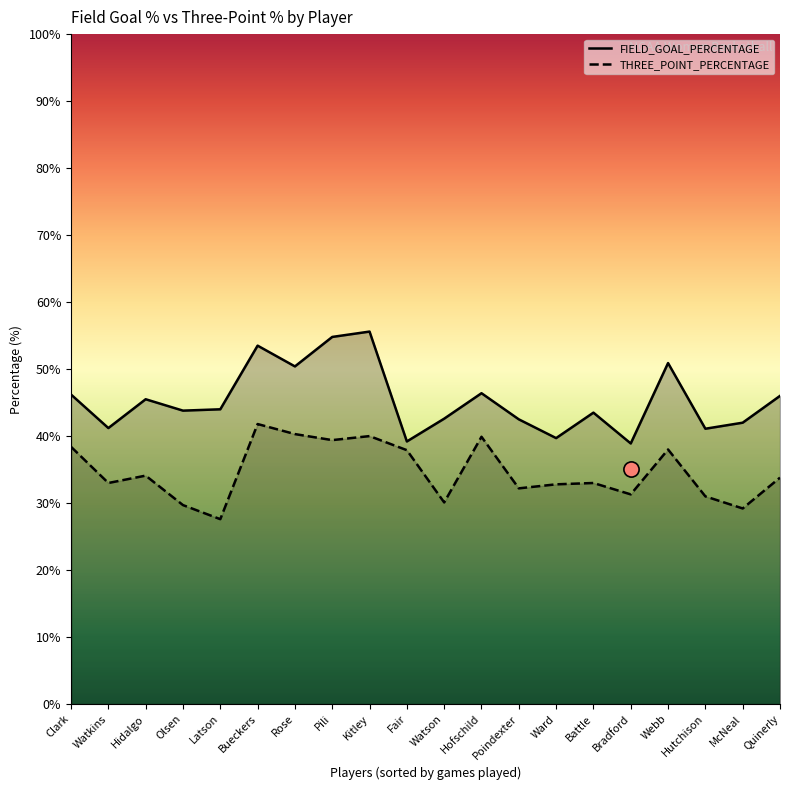

At which category is the sum across all series the highest?

Kitley